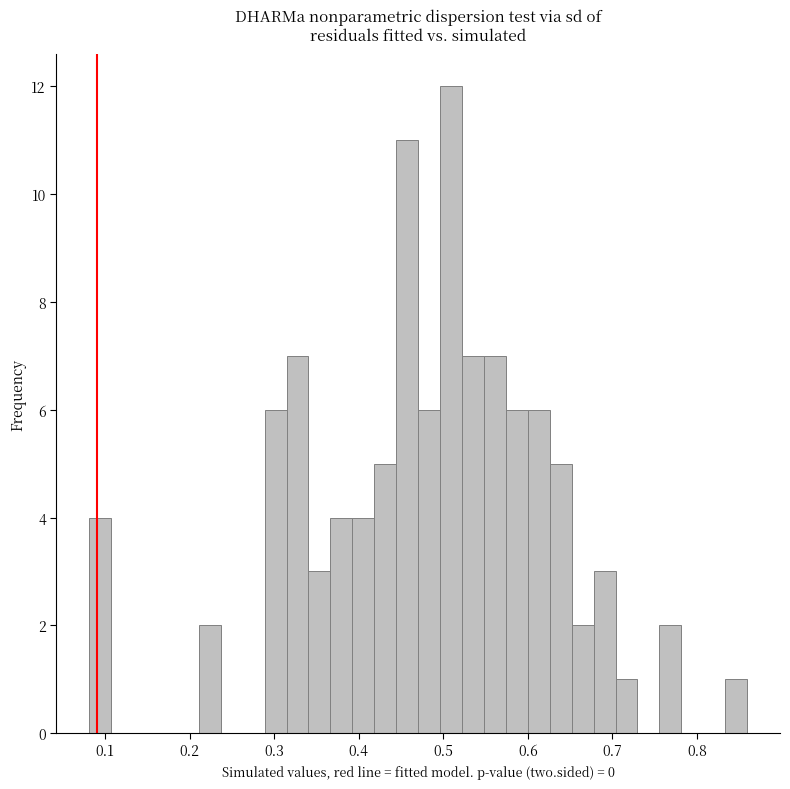

Read against the x-axis, roughly where is the centre of the tallest bar?

0.51